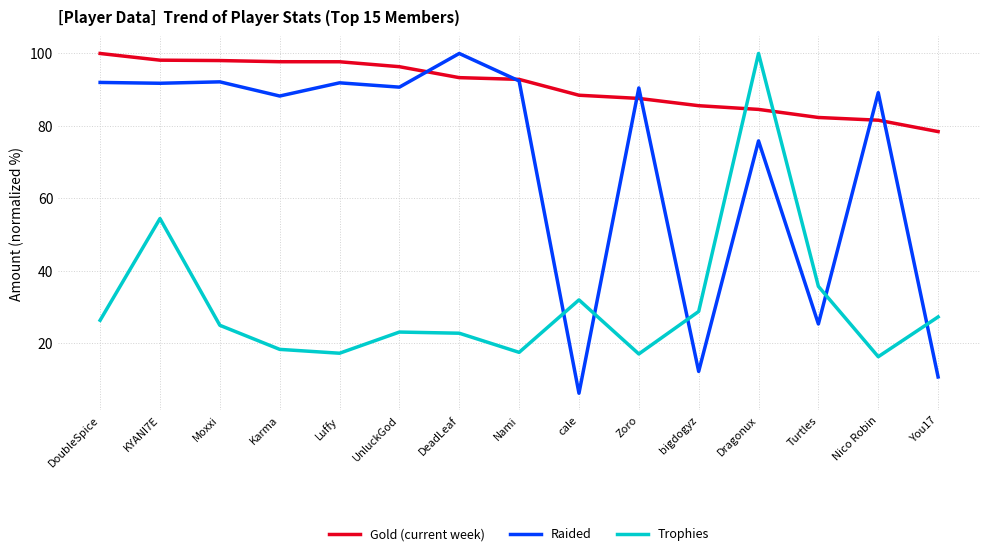

What is the approximate value of Raided at UnluckGod?

90.7